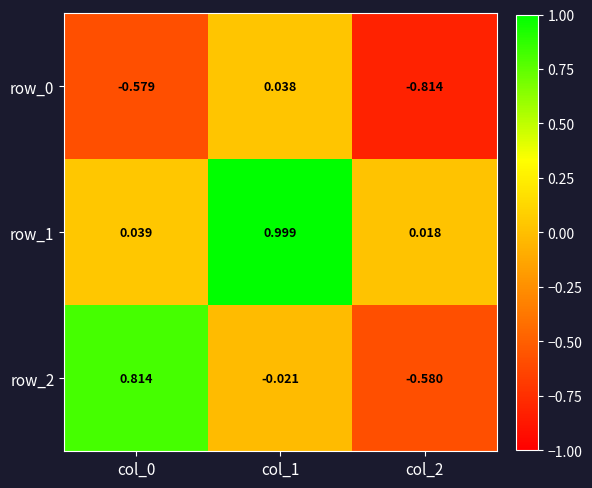

How many series are shown in this chart?

3